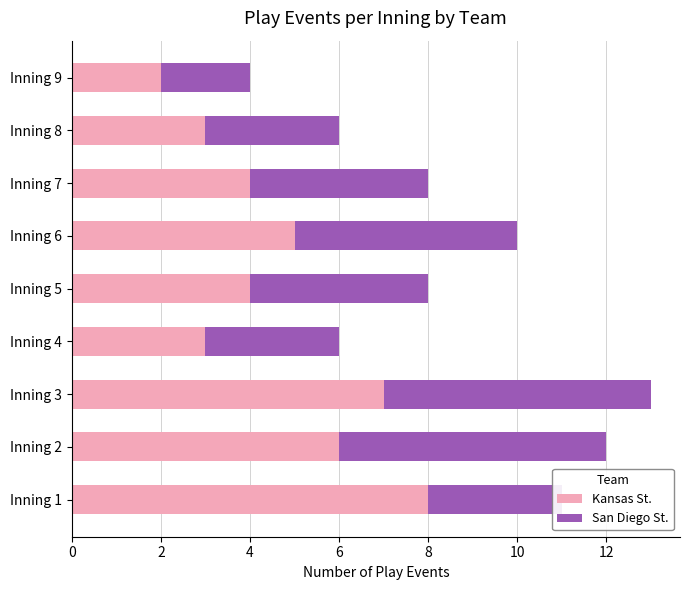

What is the maximum value for Kansas St.?

8